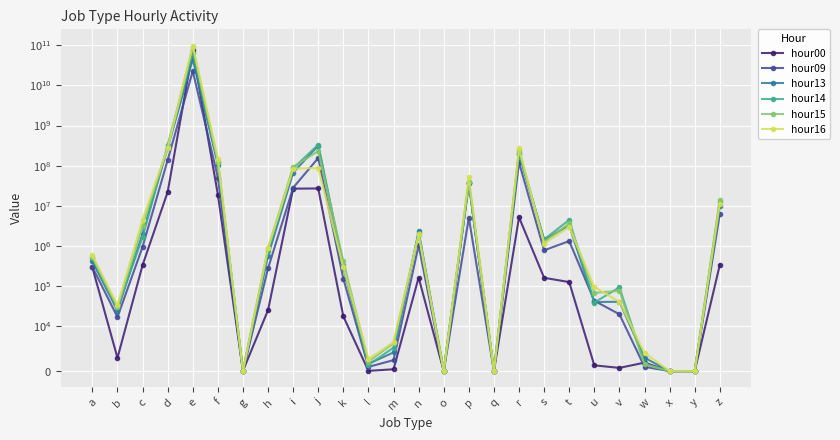

The value of hour15 at t is 3653875. True or false?

True